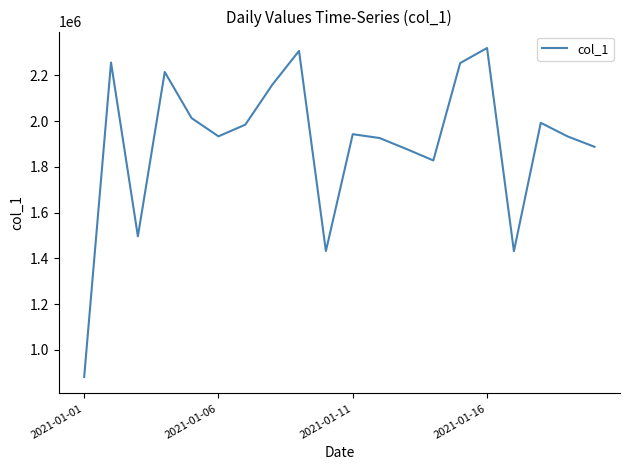

What is the maximum value shown in the chart?

2319962